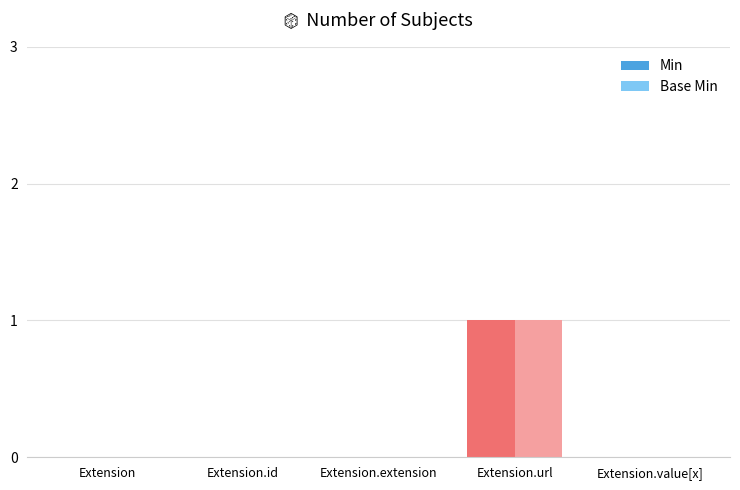

Is it true that Base Min equals -1 at Extension?

False